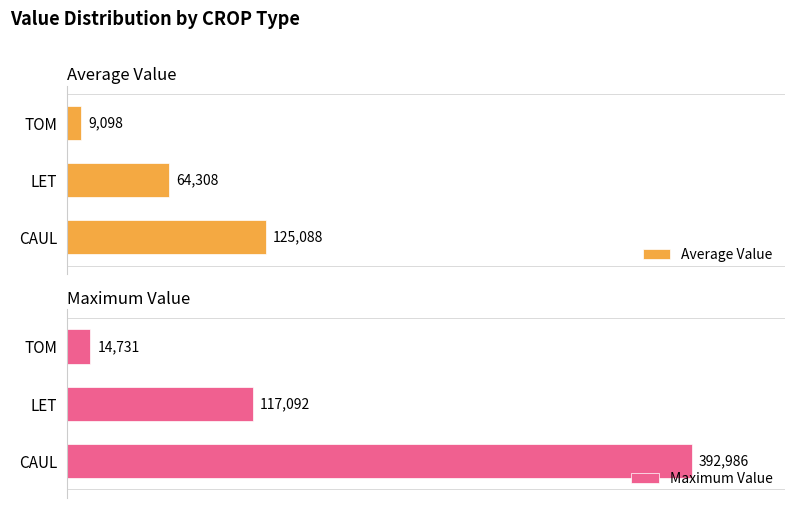

Which category has the lowest value in the Maximum Value series?

TOM